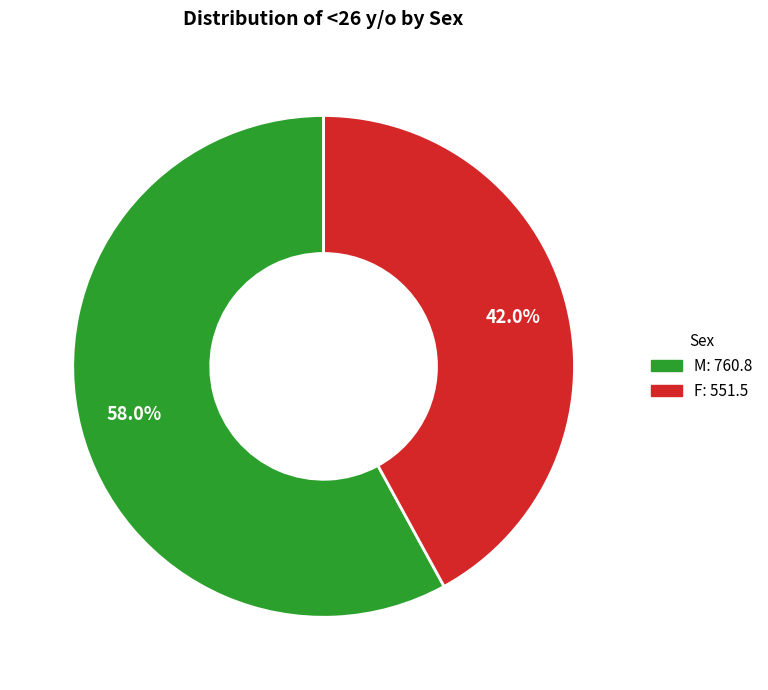

What is the ratio of the value at F to the value at M?

0.7